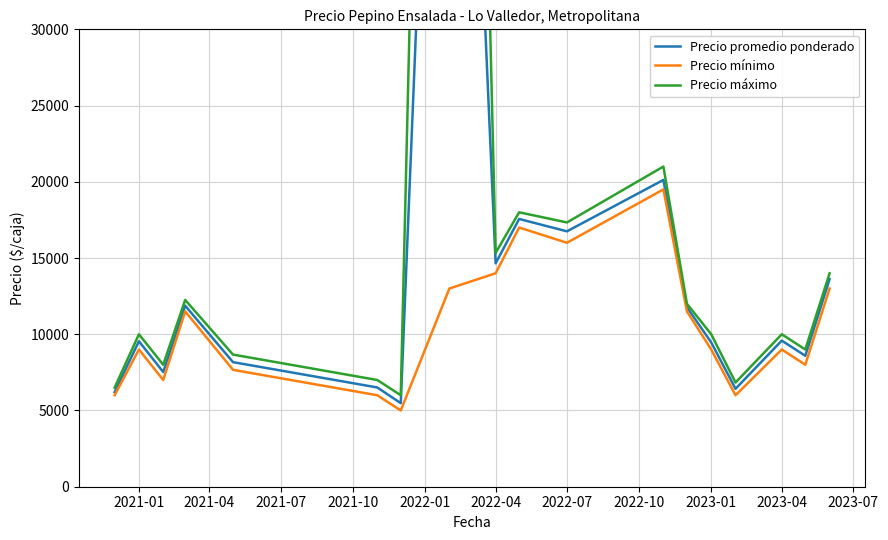

What is the maximum value for Precio promedio ponderado?

83556.0